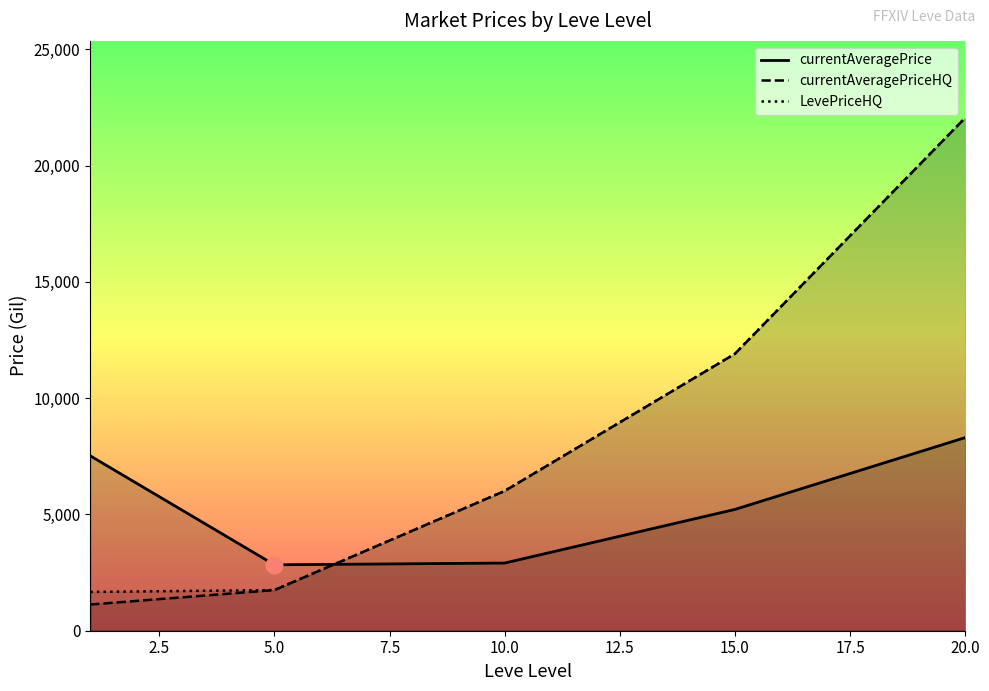

Reading right to left, what are all the values shown in this chart?

currentAveragePrice: 8302.7	5215.3	2909.8	2834.3	7519.1
currentAveragePriceHQ: 22051.0	11907.0	6010.2	1748.3	1125.3
LevePriceHQ: 22051.0	11907.0	6010.2	1748.3	1667.2